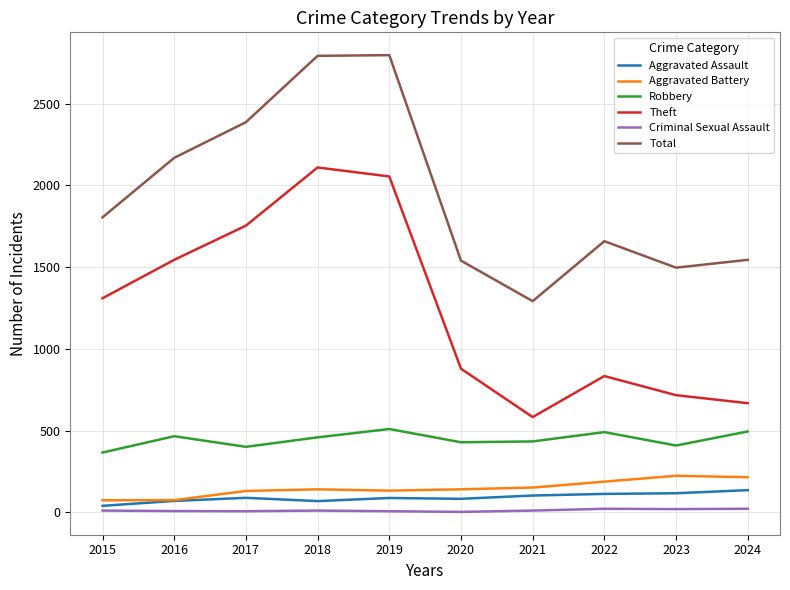

True or false: Robbery and Criminal Sexual Assault cross at least once.

False